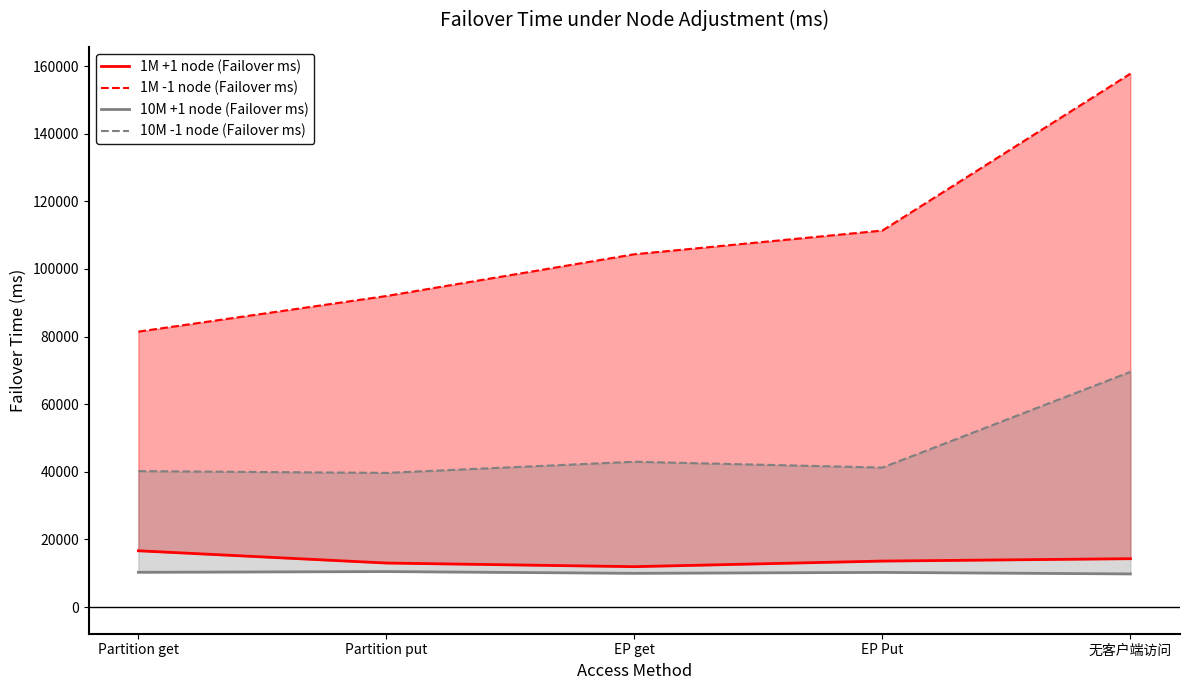

Which series has the largest total across all categories?

1M -1 node (Failover ms)